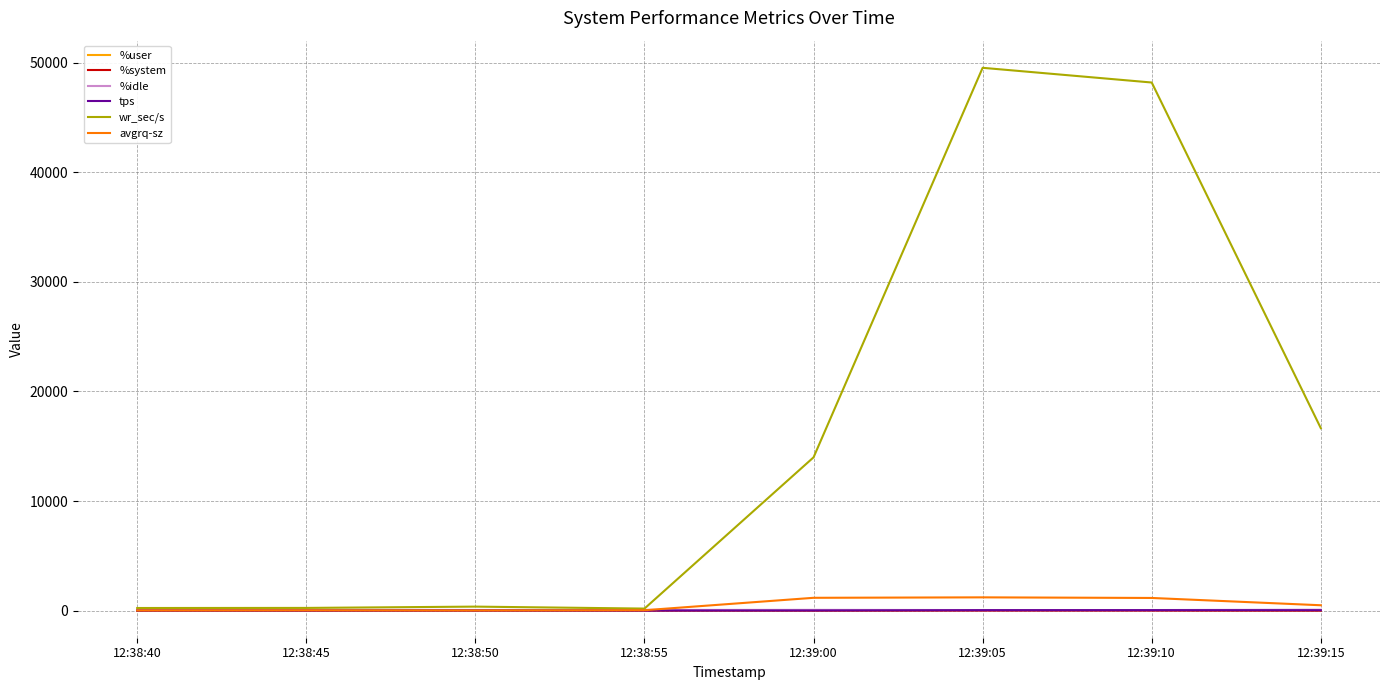

What is the difference between the maximum and minimum values in the avgrq-sz series?

1190.7